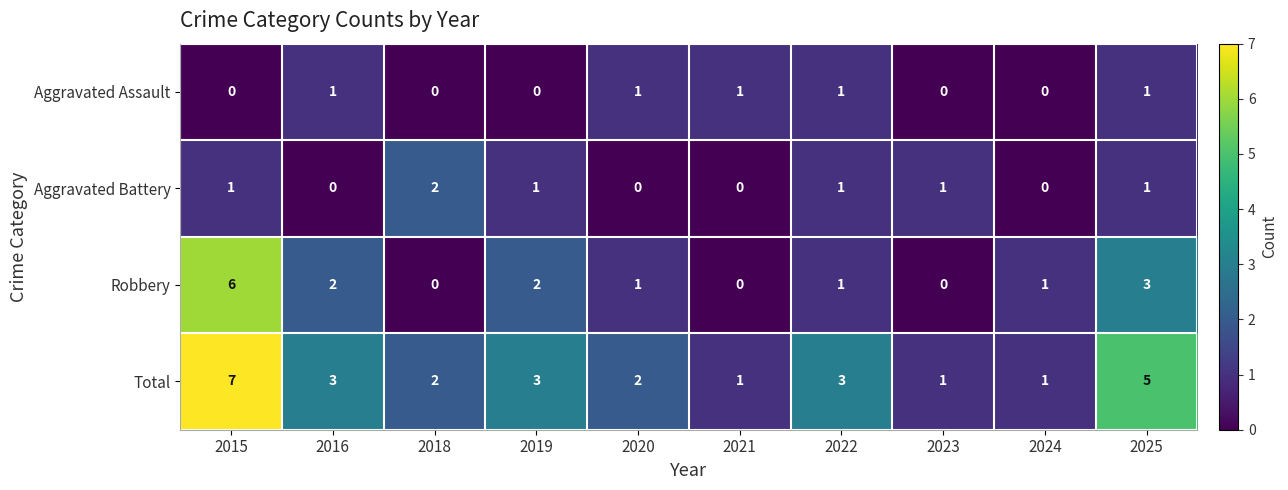

Where does the Total series first go above 3?

2015